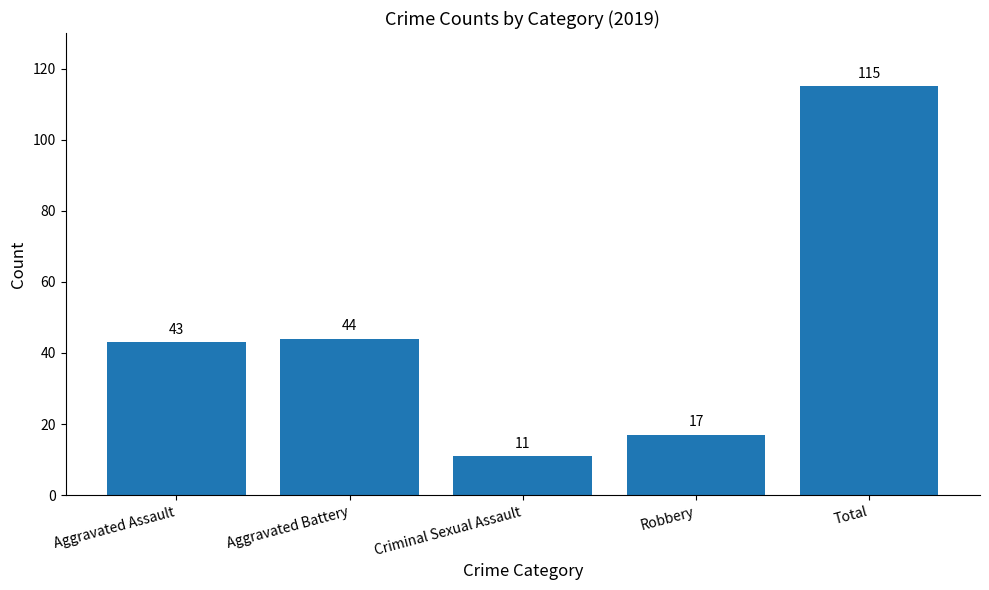

What is the value of the 2nd bar from the left?

44